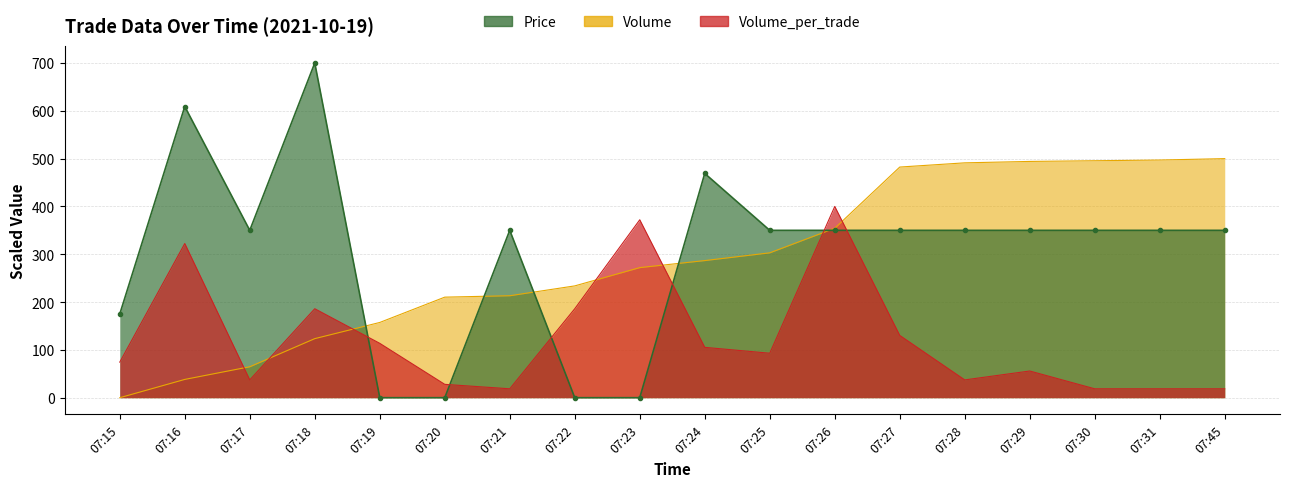

The value of Price at 07:16 is 609.0. True or false?

True